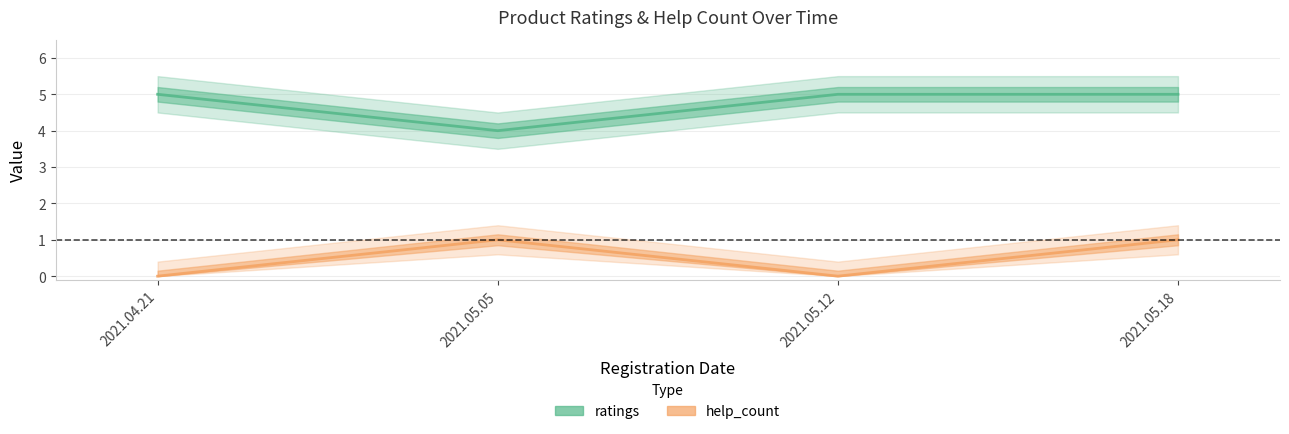

At which category does ratings reach its first local valley?

2021.05.05